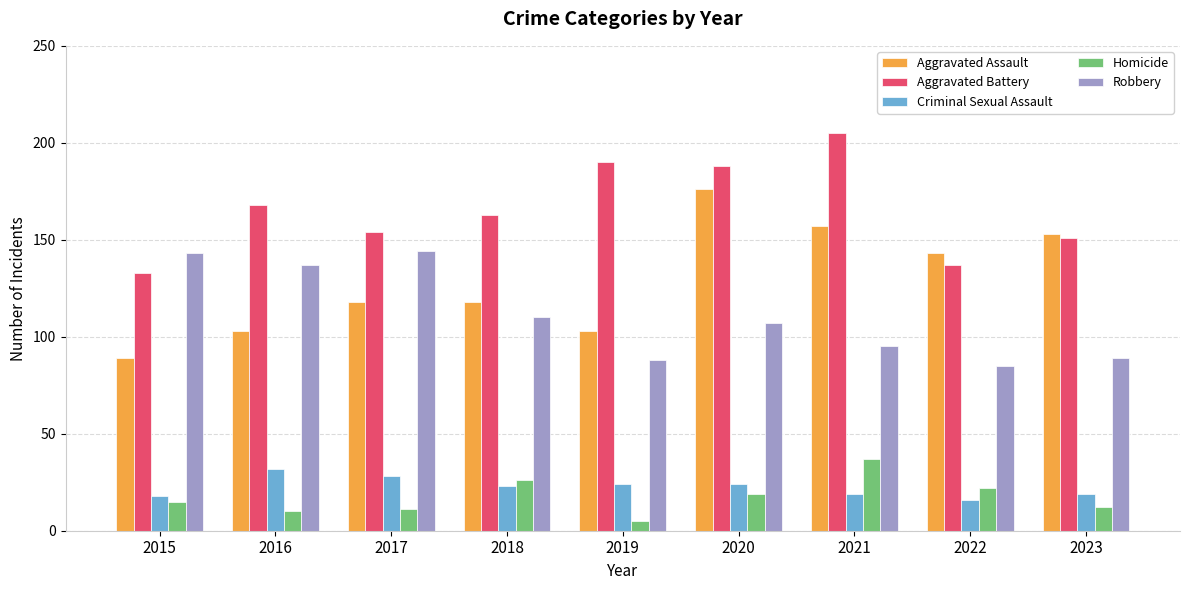

Is it true that Homicide equals 13 at 2018?

False